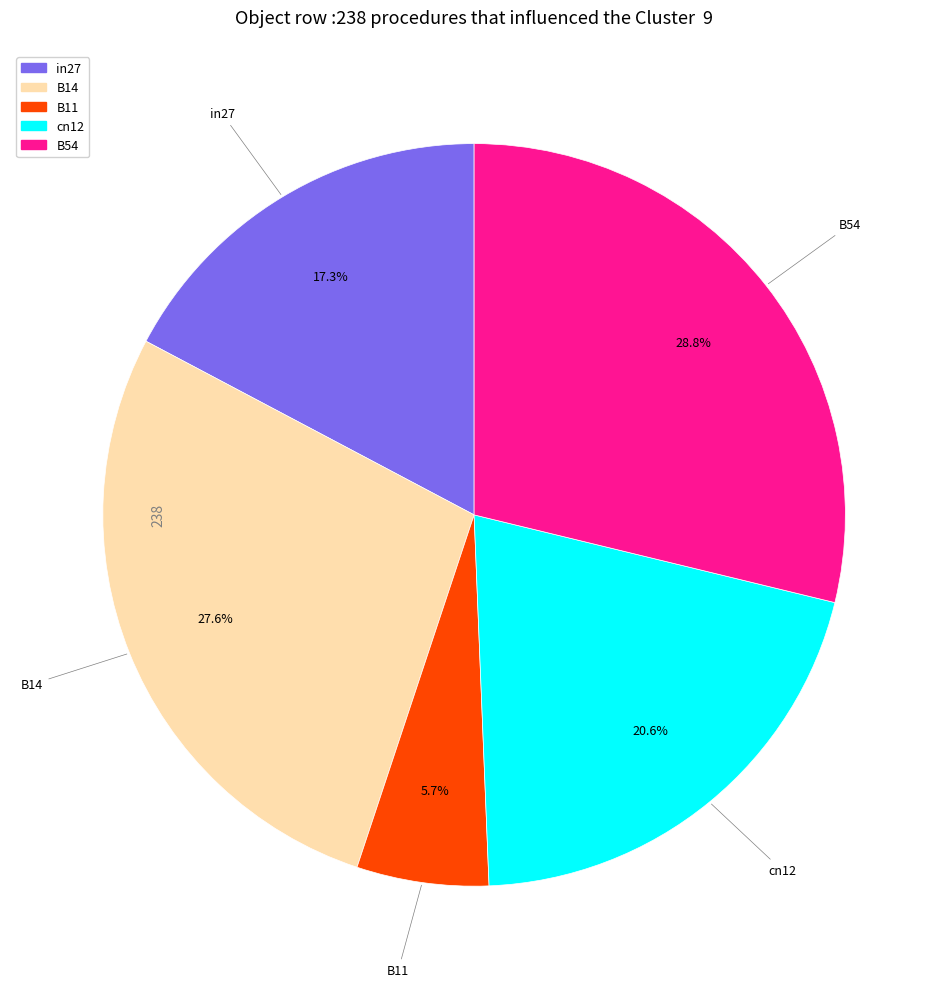

What is the largest slice in the pie chart?

B54